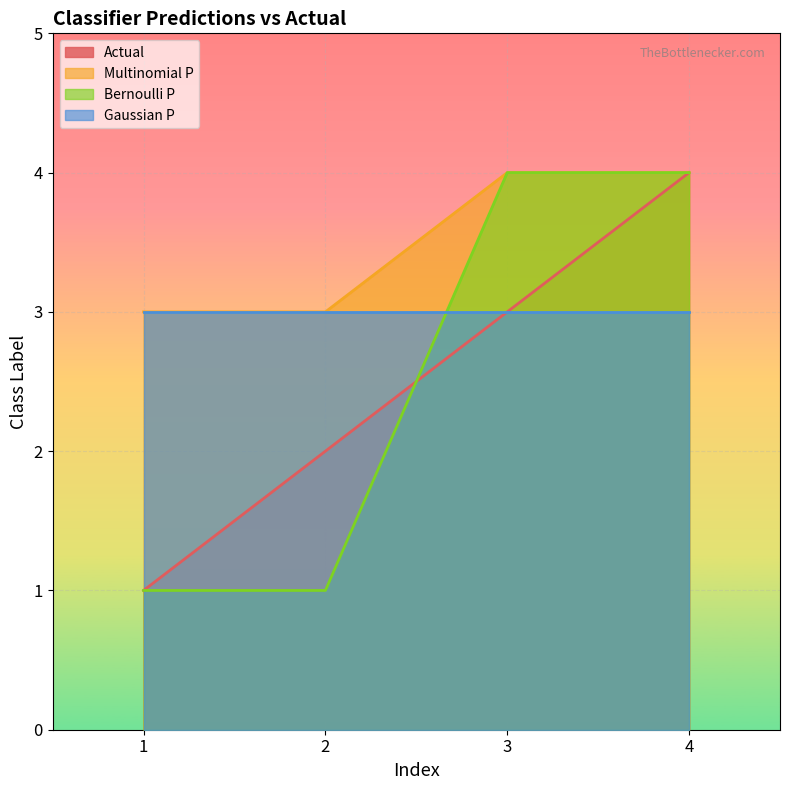

True or false: Actual has more than 0 points higher than both neighbors.

False